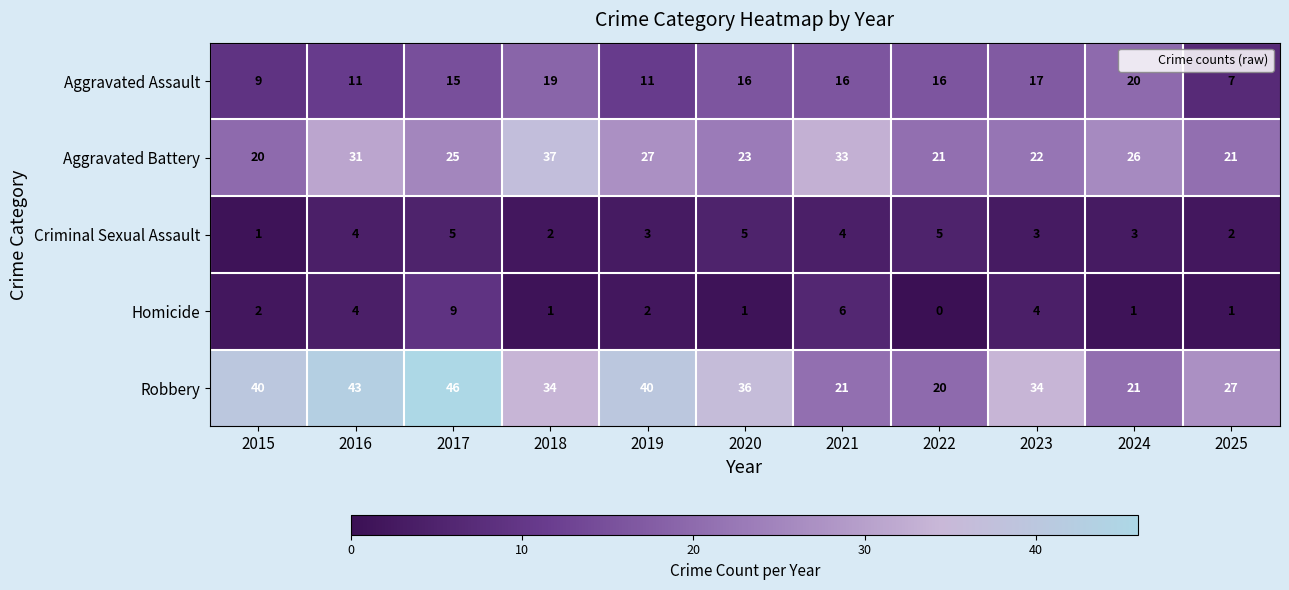

Which series has the widest spread of values?

Robbery